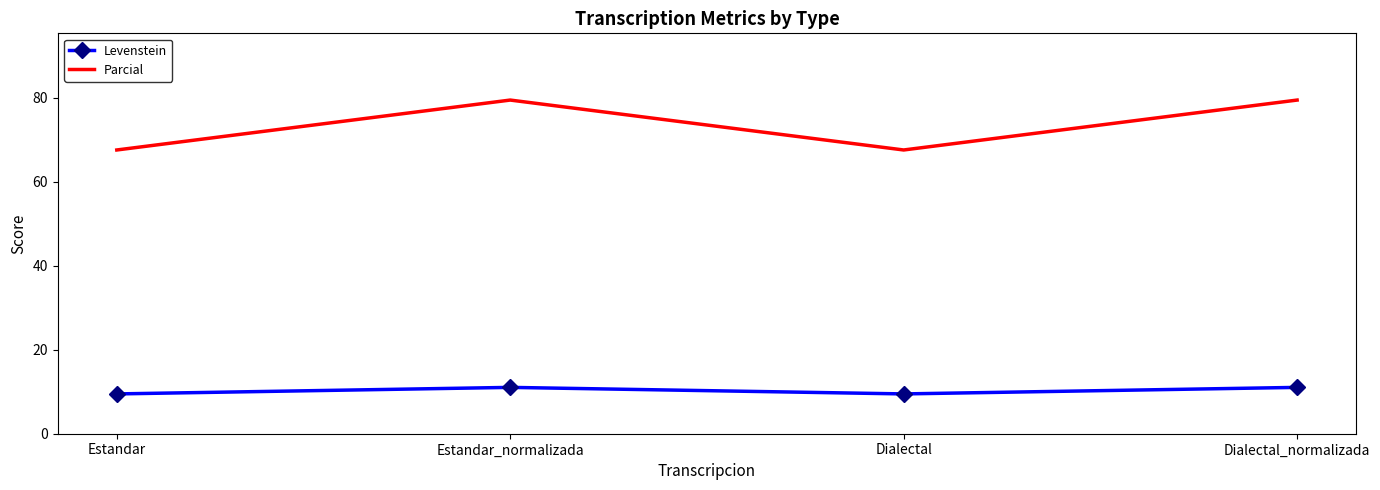

At which label does Levenstein first exceed 11?

Estandar_normalizada